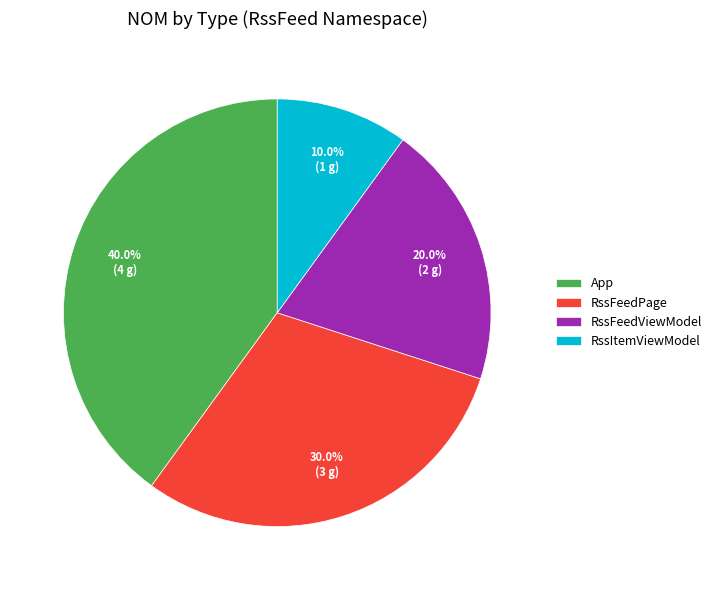

Between RssItemViewModel and RssFeedViewModel, which is larger?

RssFeedViewModel